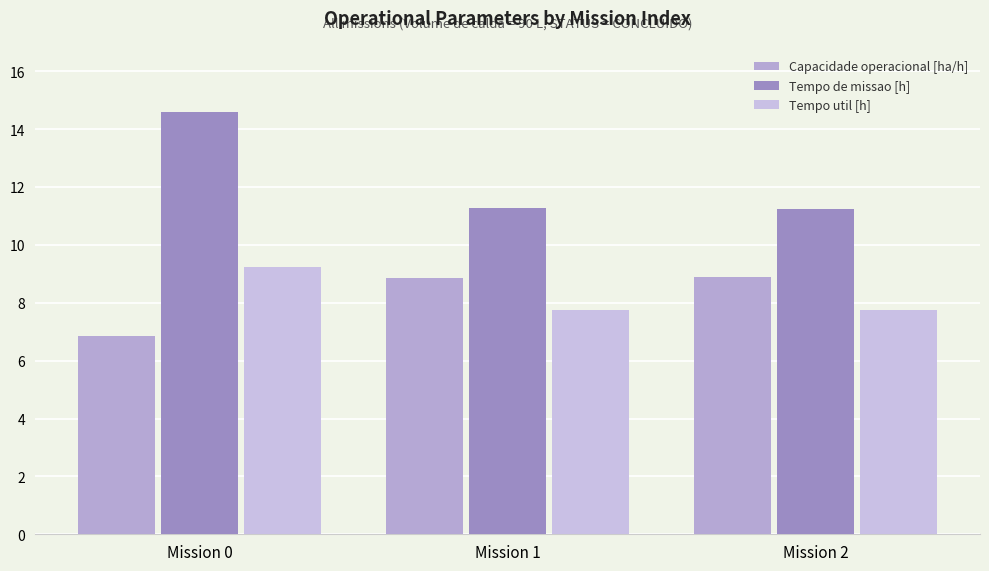

How many bars are there in each group?

3